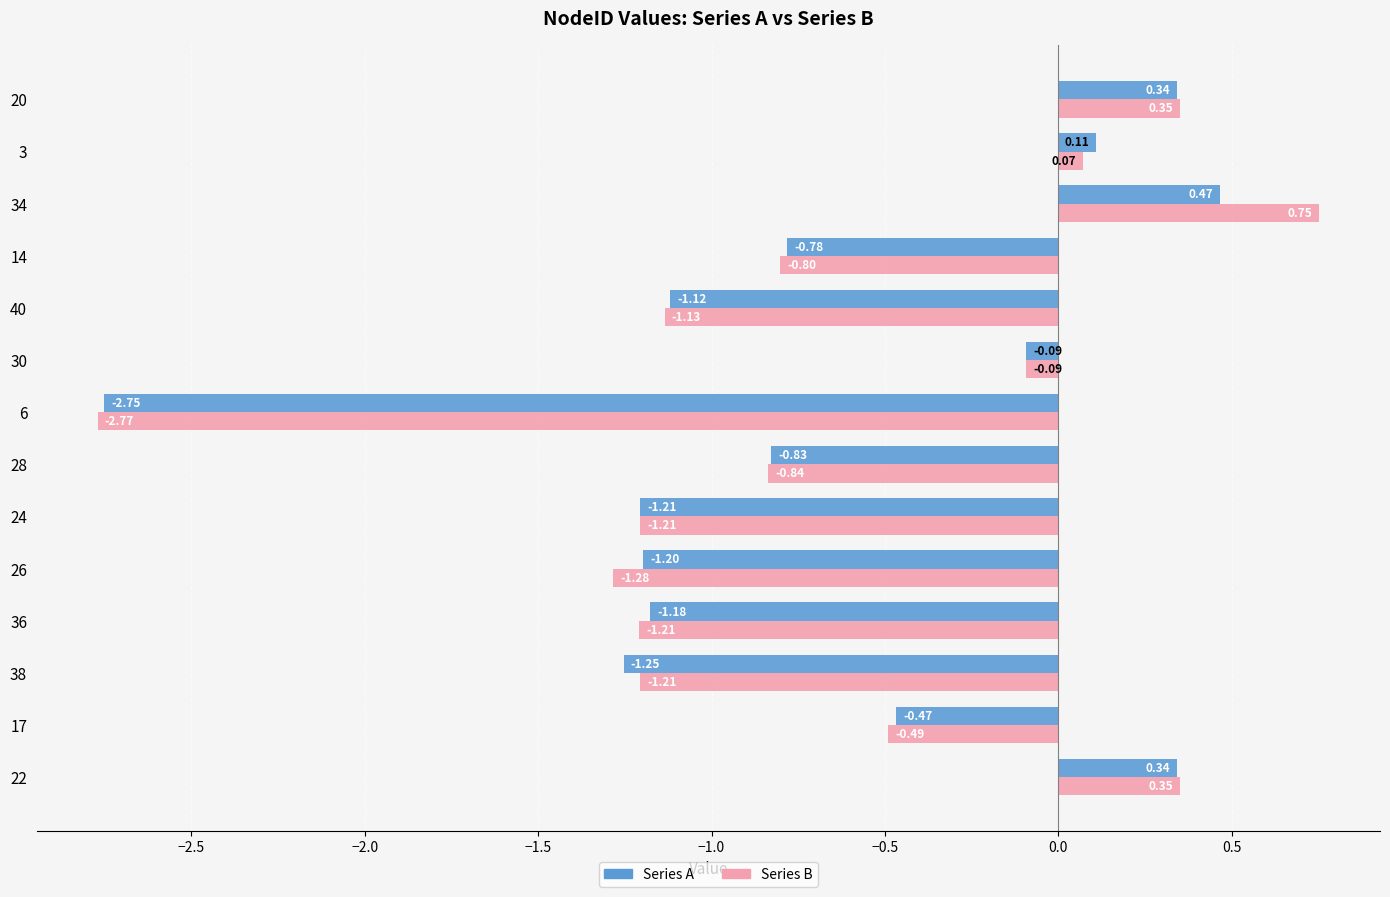

Which series has the largest range (max minus min)?

Series B